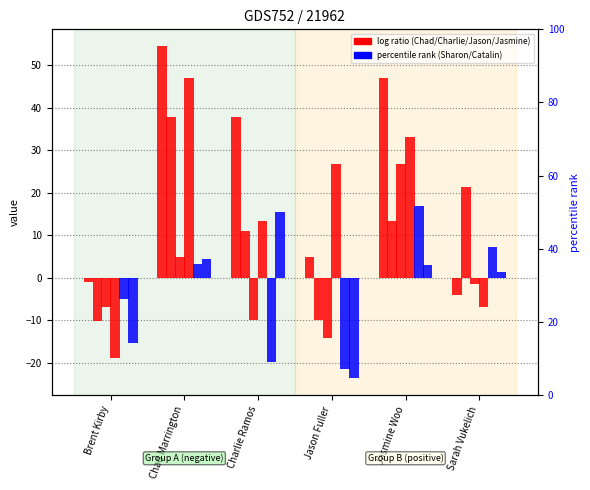

How many positive values does the Jason Fuller series have?

2